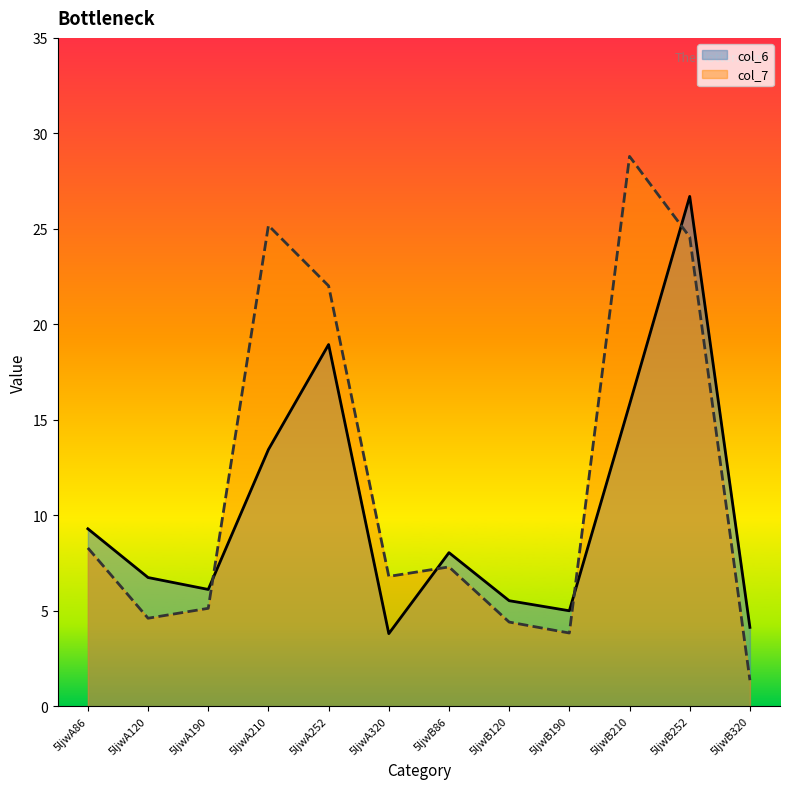

What is the sum of the col_7 values at 5ljwA210 and 5ljwB86?

32.5